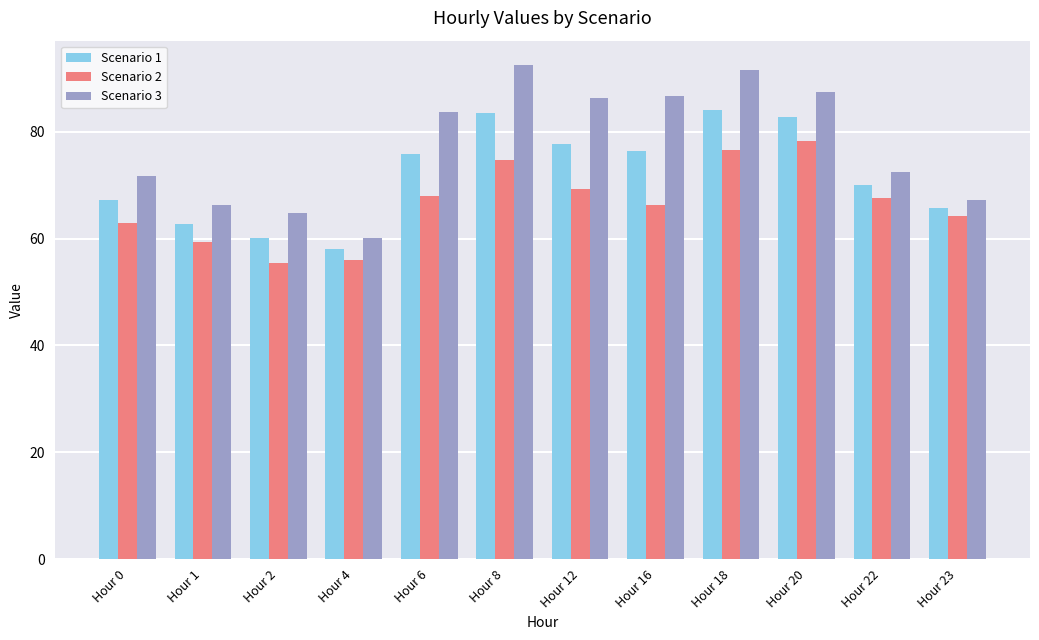

What is the difference between the highest and lowest values at Hour 2?

9.3